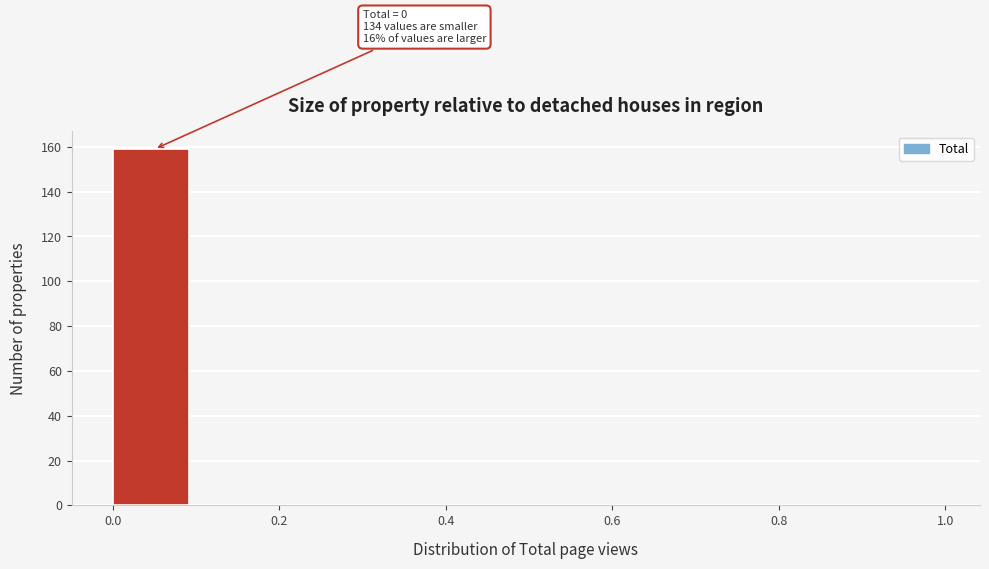

Over which range of the x-axis is the bar tallest?

0.0 to 0.1